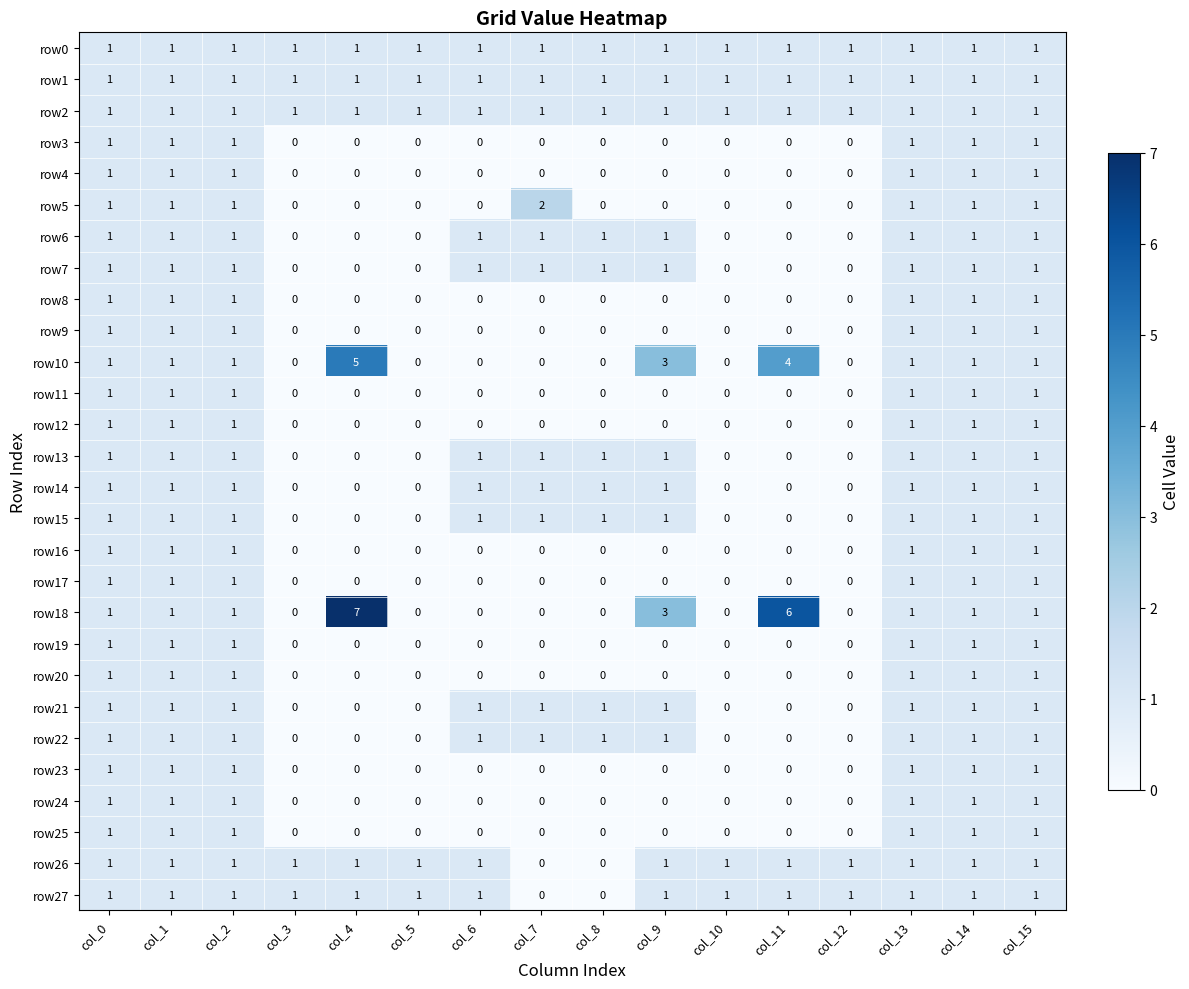

Which series has the largest total across all categories?

row18